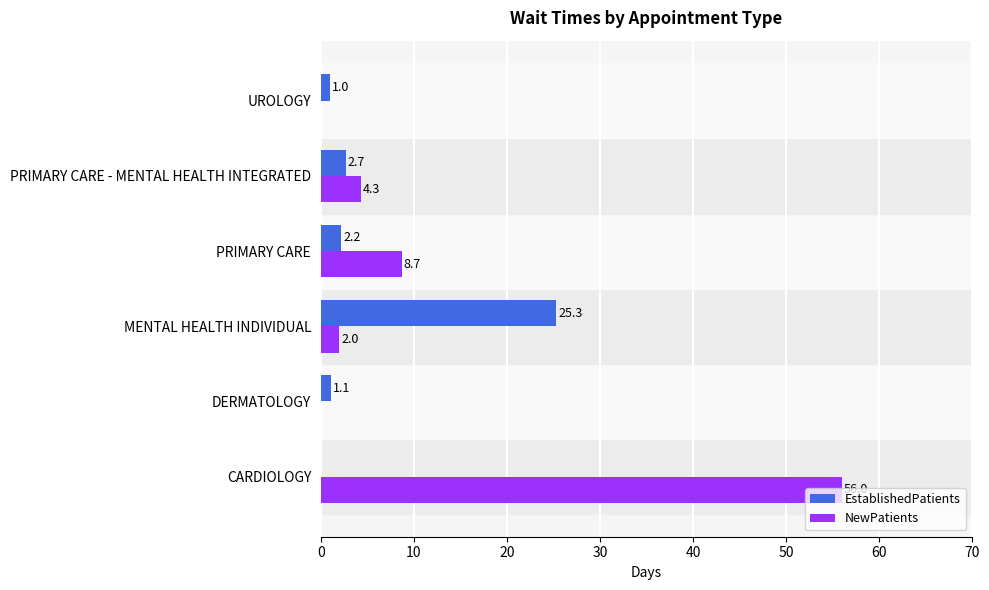

Is it true that NewPatients equals 22.5 at UROLOGY?

False